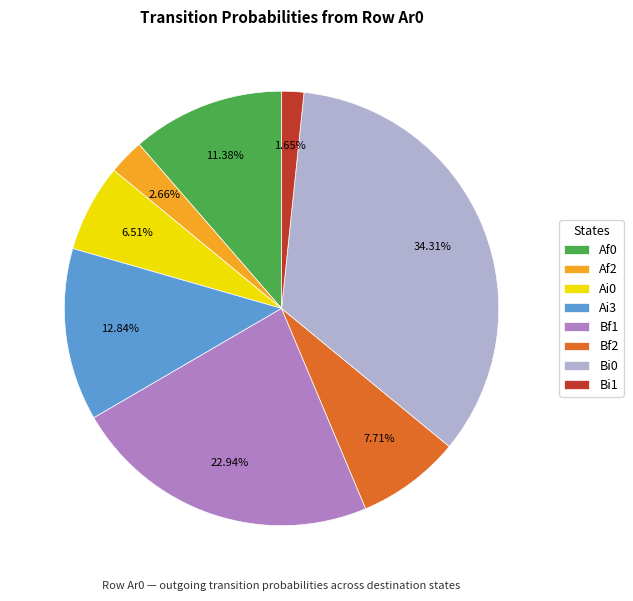

To the nearest percent, what is the difference between the largest and smallest slice percentages?

33%